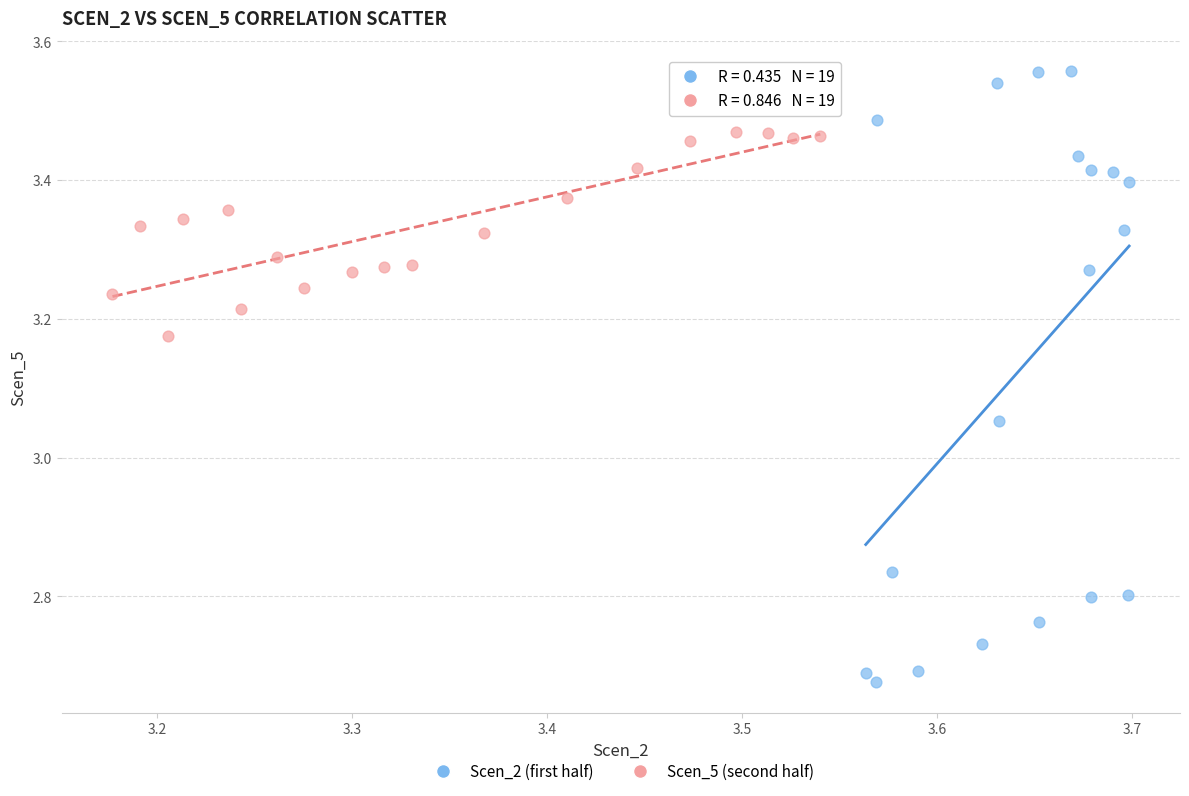

Which series contains the lowest Y value?

Scen_2 (first half)